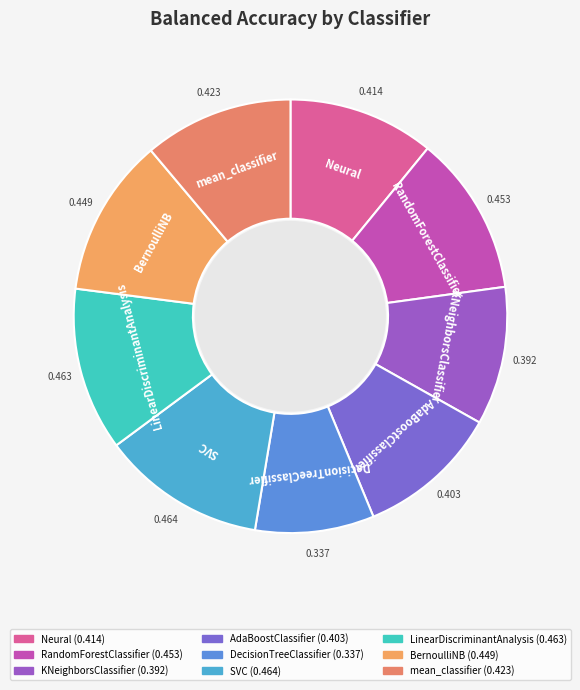

How many slices are in this pie chart?

9